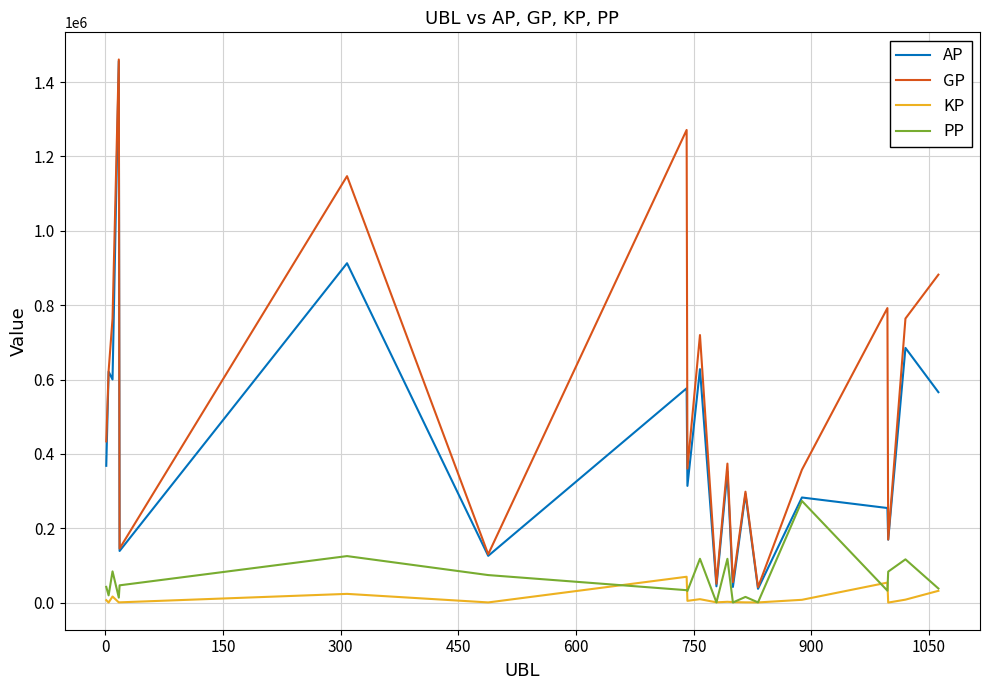

Which series has the largest total across all categories?

GP